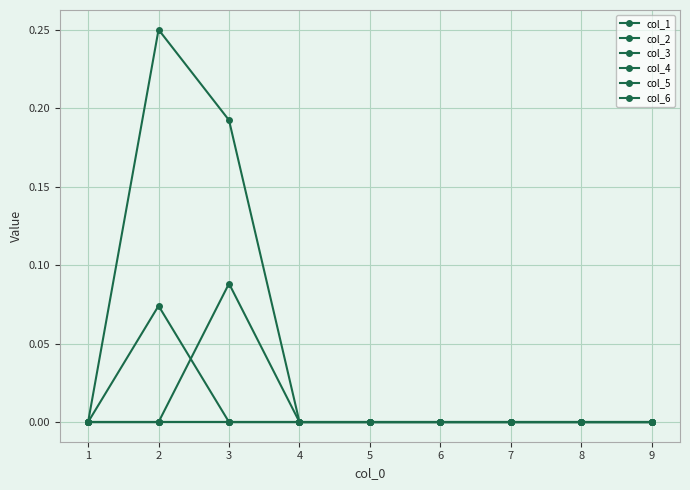

At 7, list the series in order from smallest to largest.

col_1, col_2, col_3, col_4, col_5, col_6